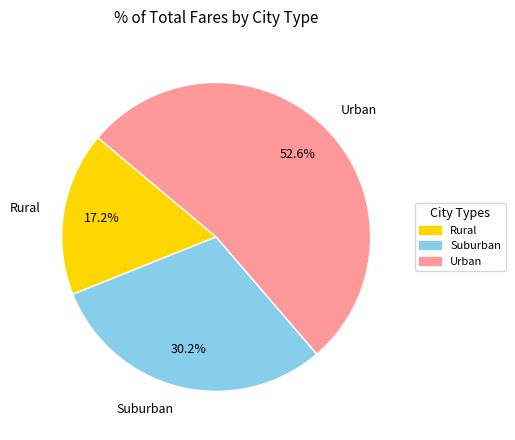

How many segments does this pie chart have?

3